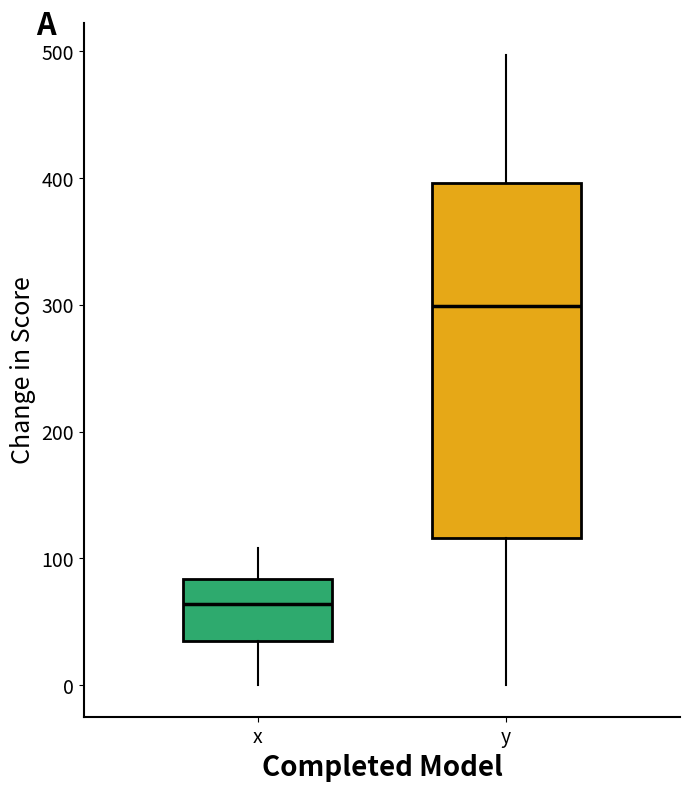

Comparing the boxes themselves (not the whiskers), which one is the tallest?

y